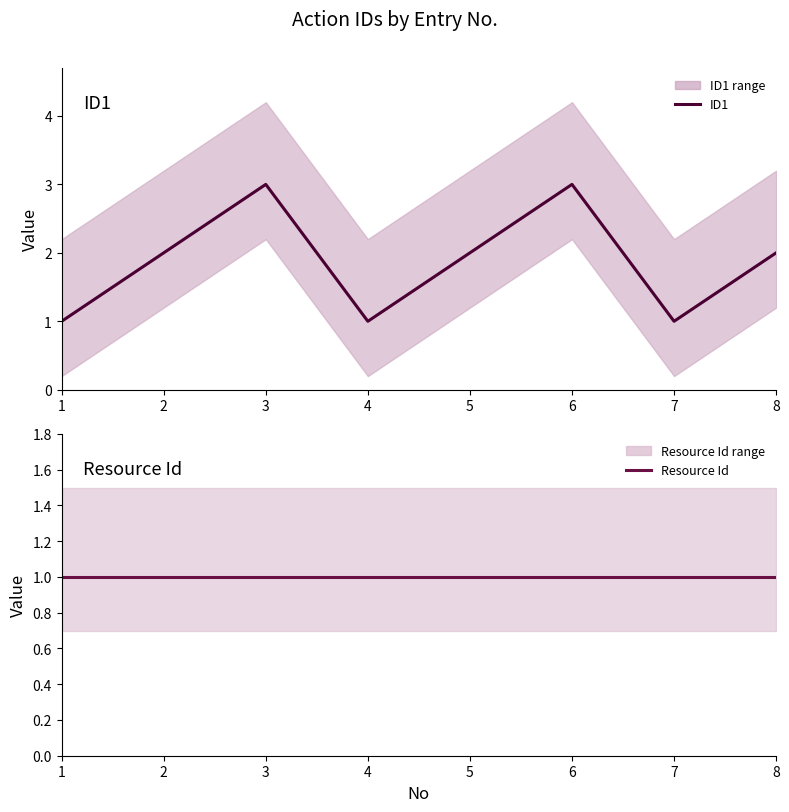

Which series has the largest total across all categories?

ID1